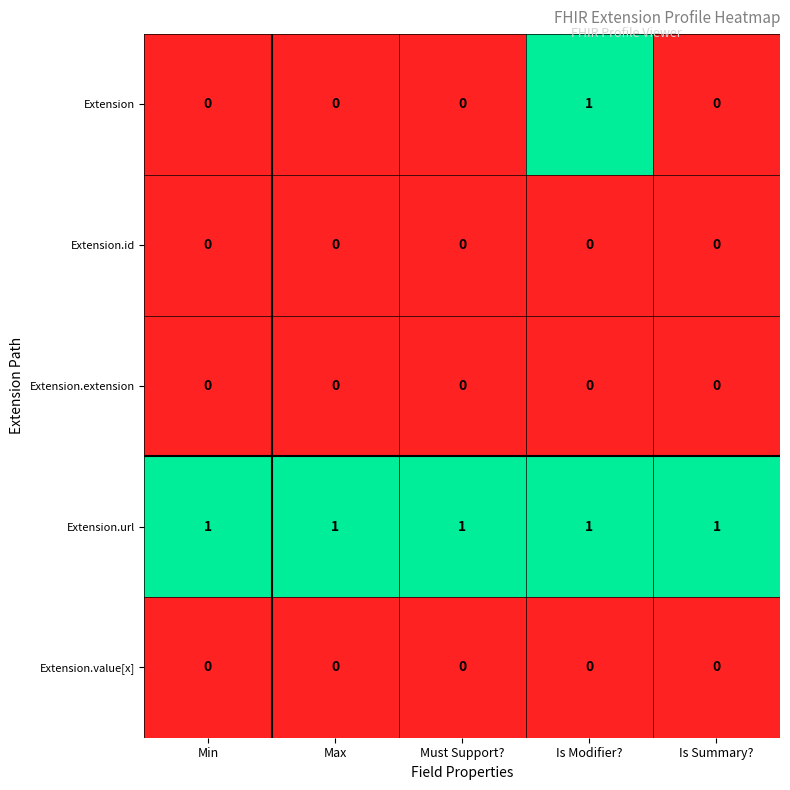

The value of Extension at Is Modifier? is 0. True or false?

False